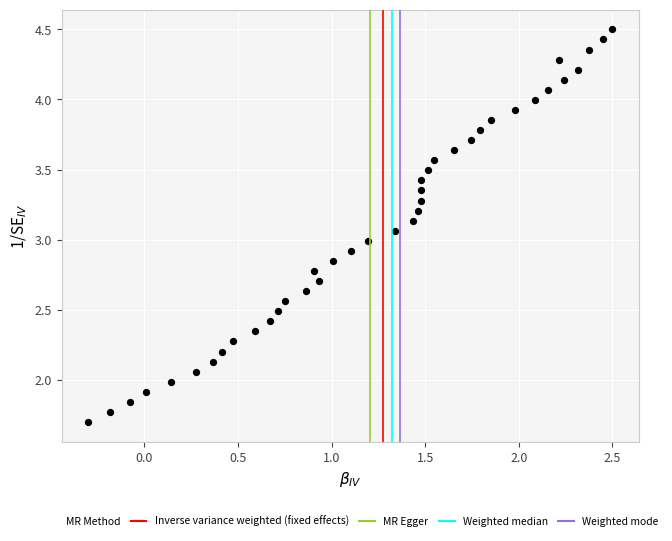

How many data points are displayed?

40